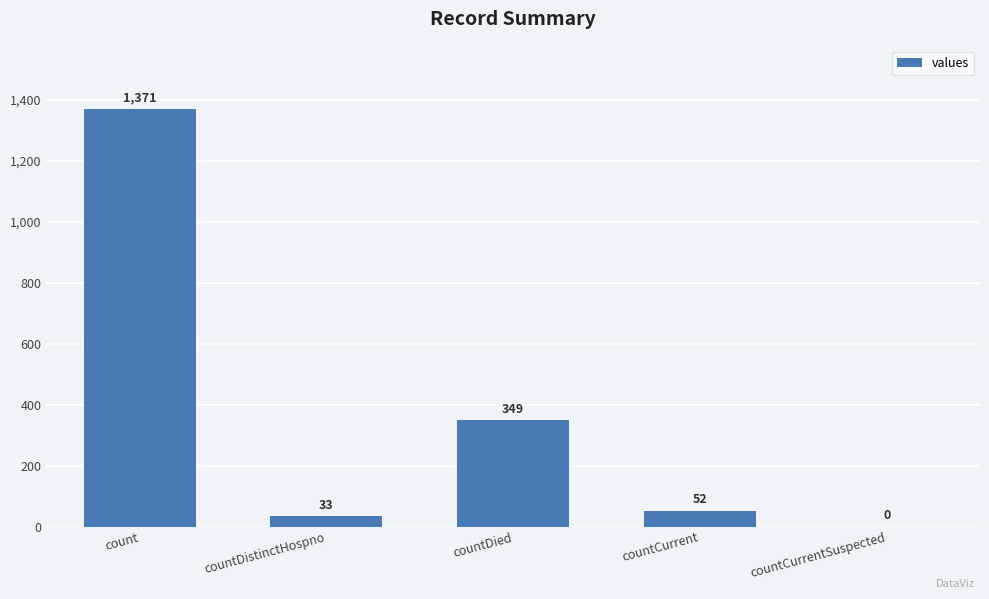

Where does the data first go above 52?

count